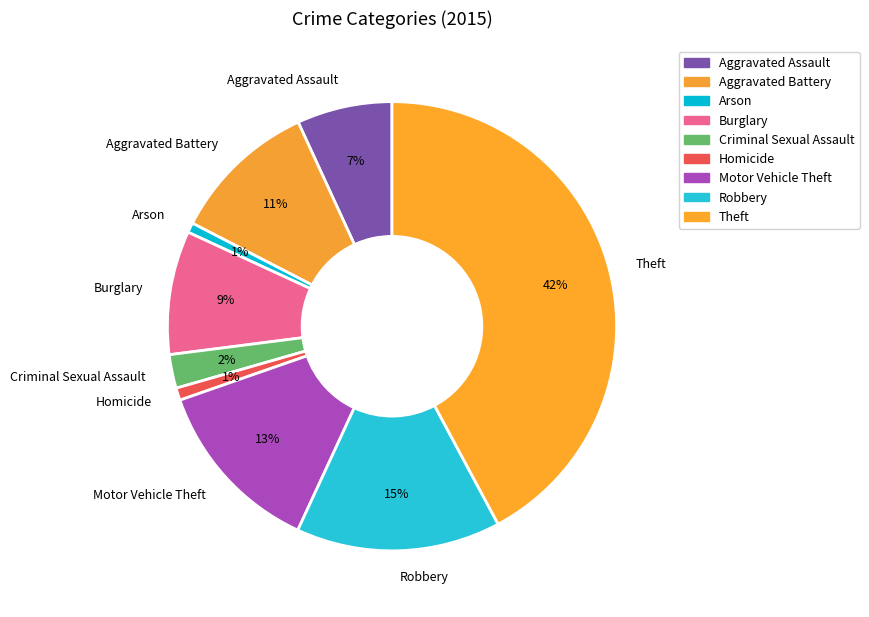

How many slices are in this pie chart?

9